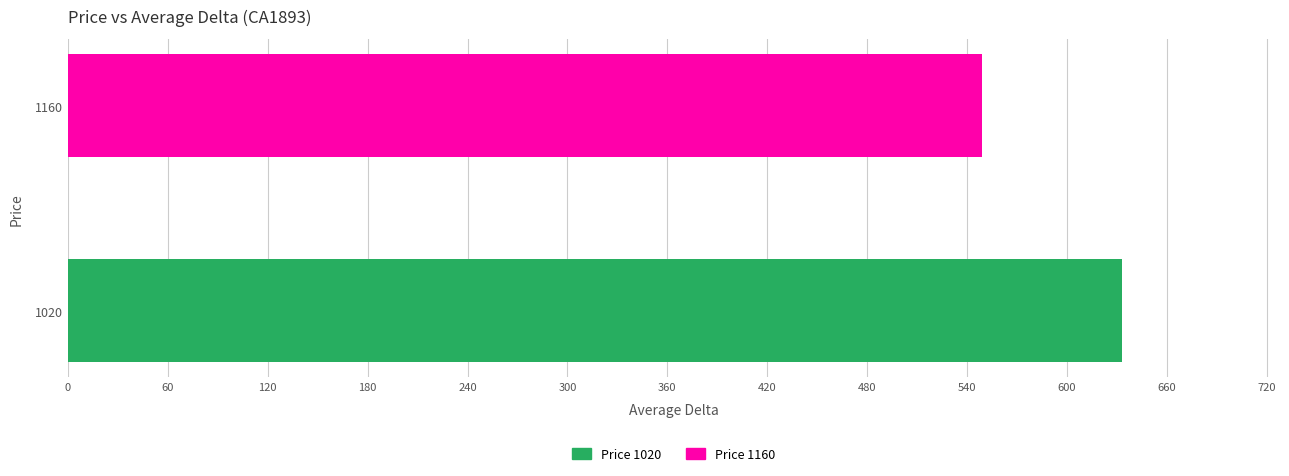

Rank the categories by value from highest to lowest.

1020, 1160